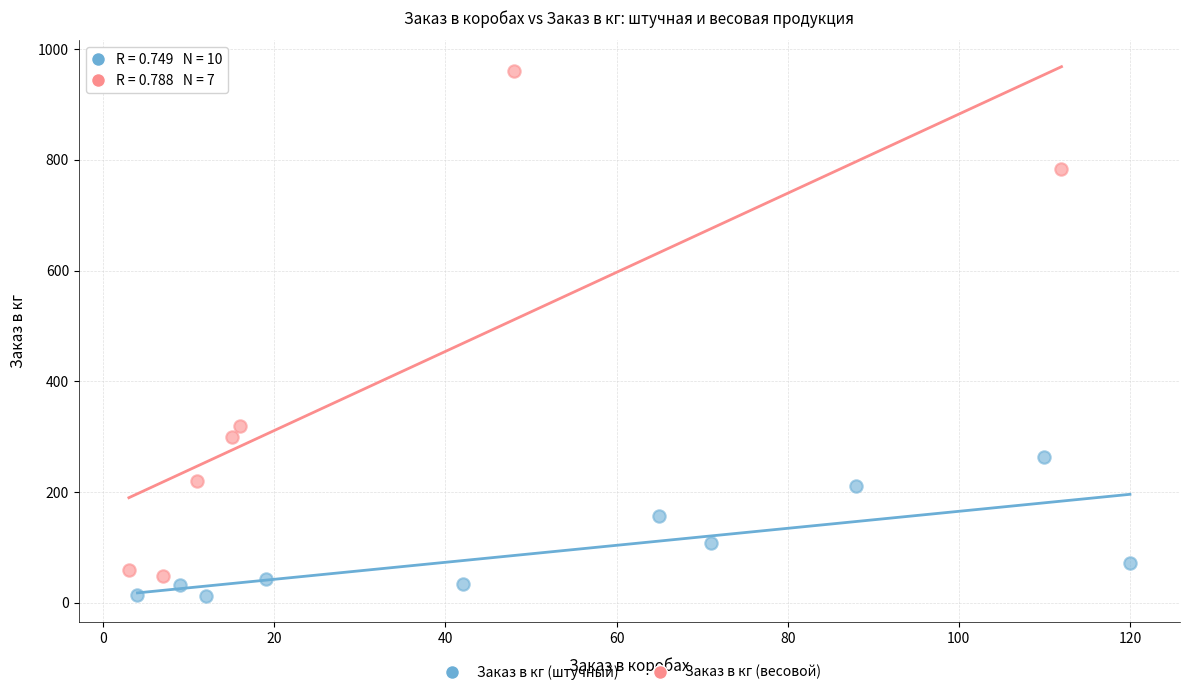

Which series reaches the maximum Y coordinate?

Заказ в кг (весовой)